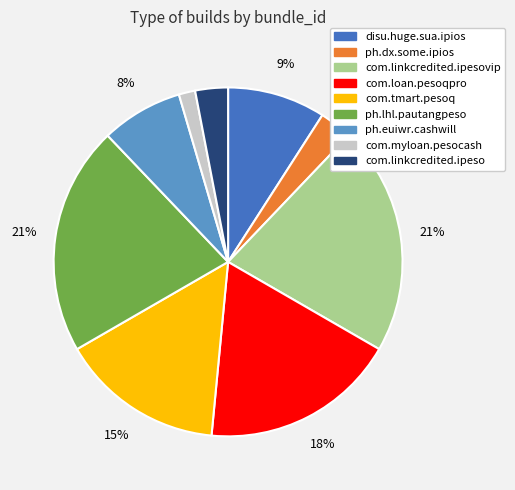

To the nearest percent, what is the average slice percentage?

11%